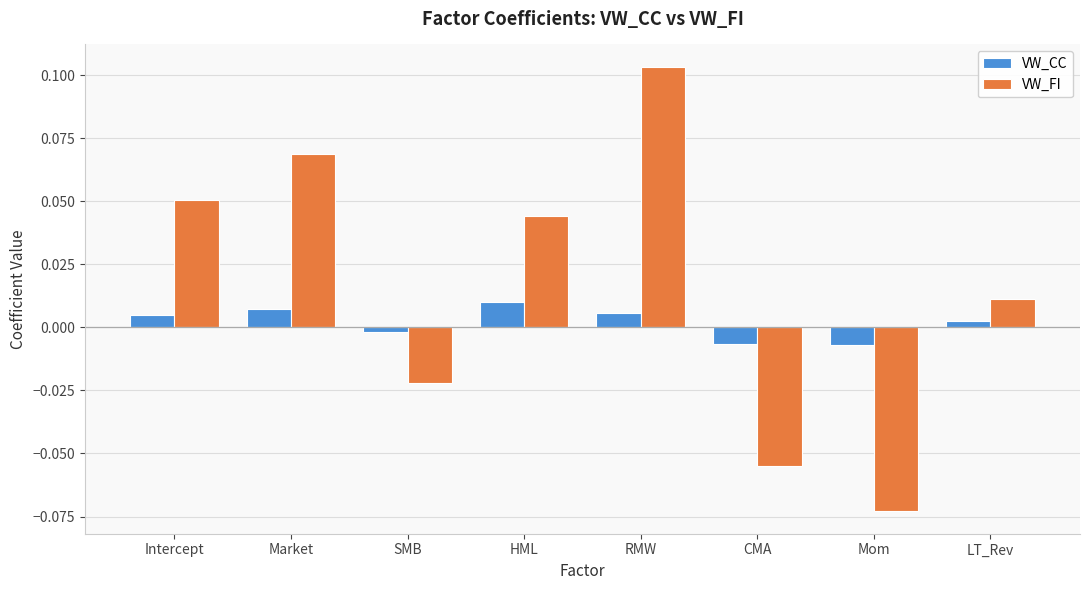

List the series in order of their overall mean, highest first.

VW_FI, VW_CC